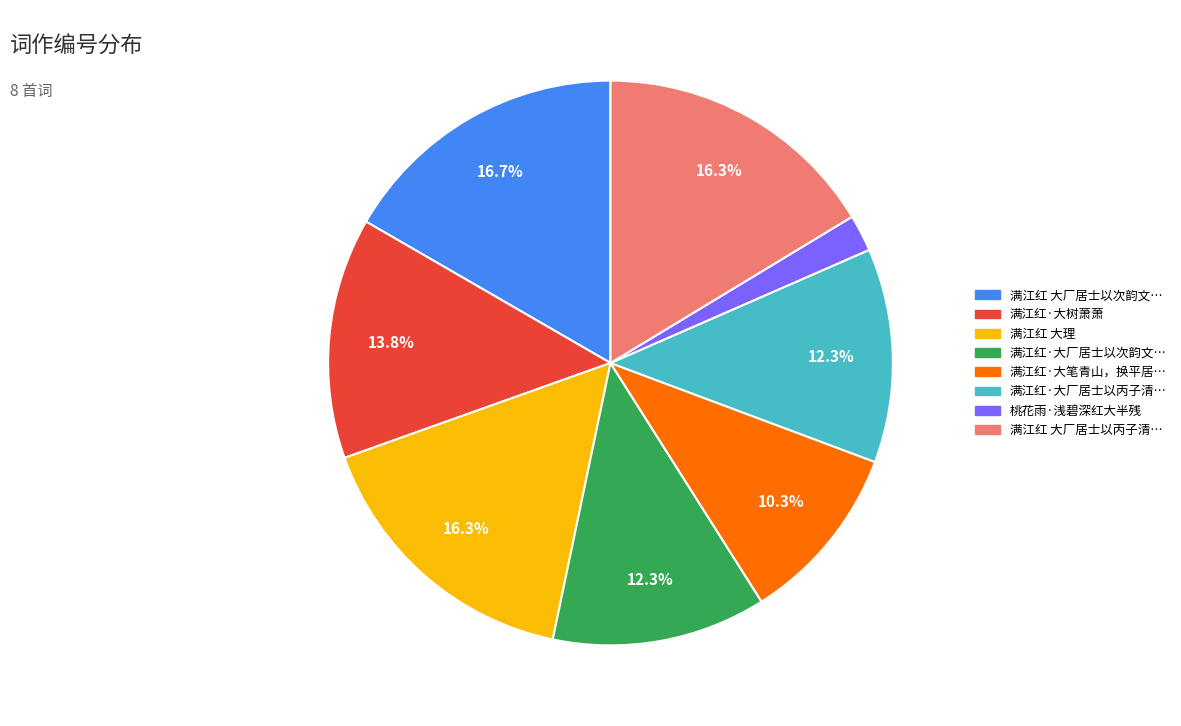

Which has a higher value, 满江红 大理 or 满江红·大厂居士以丙子清…?

满江红 大理